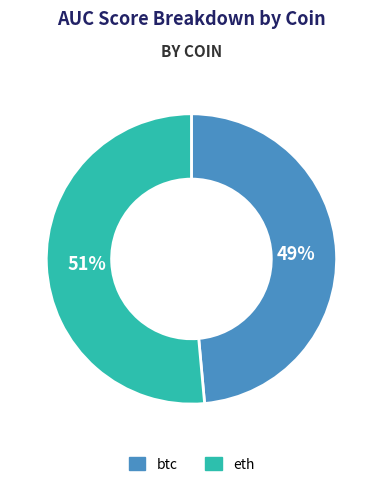

Which slice is the largest?

eth